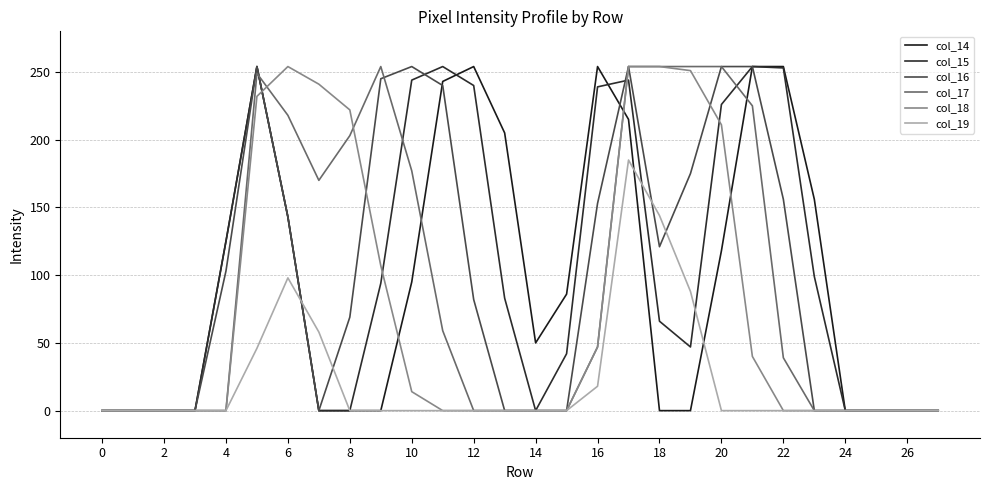

Rank the series by their maximum value, from lowest to highest.

col_19, col_14, col_15, col_16, col_17, col_18